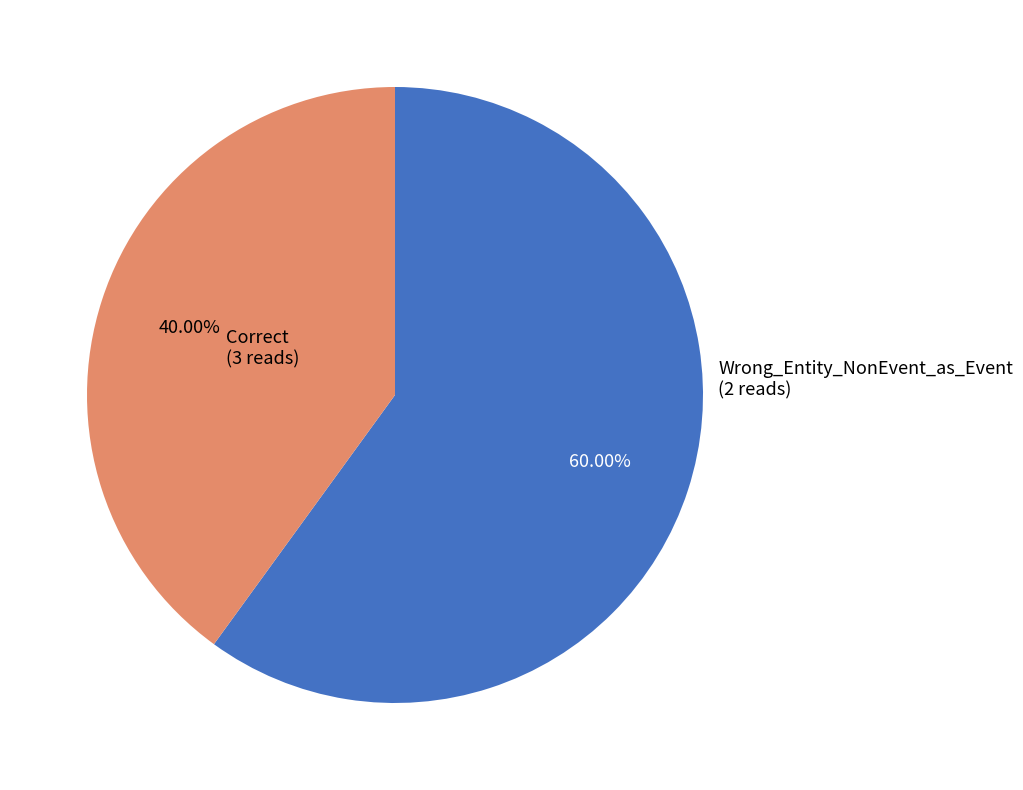

Does any single category account for the majority?

Yes